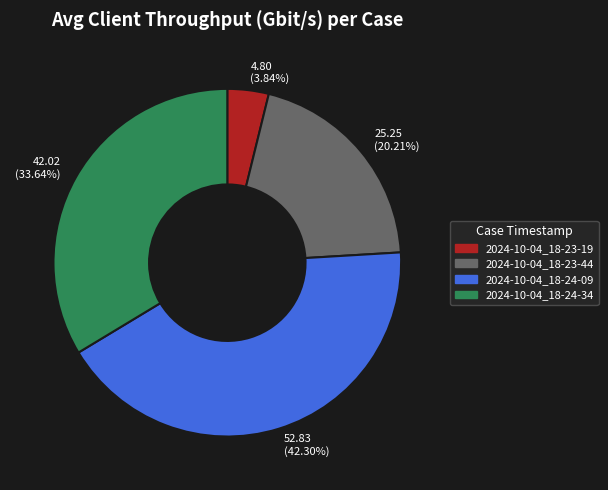

Is there a majority slice in this chart?

No